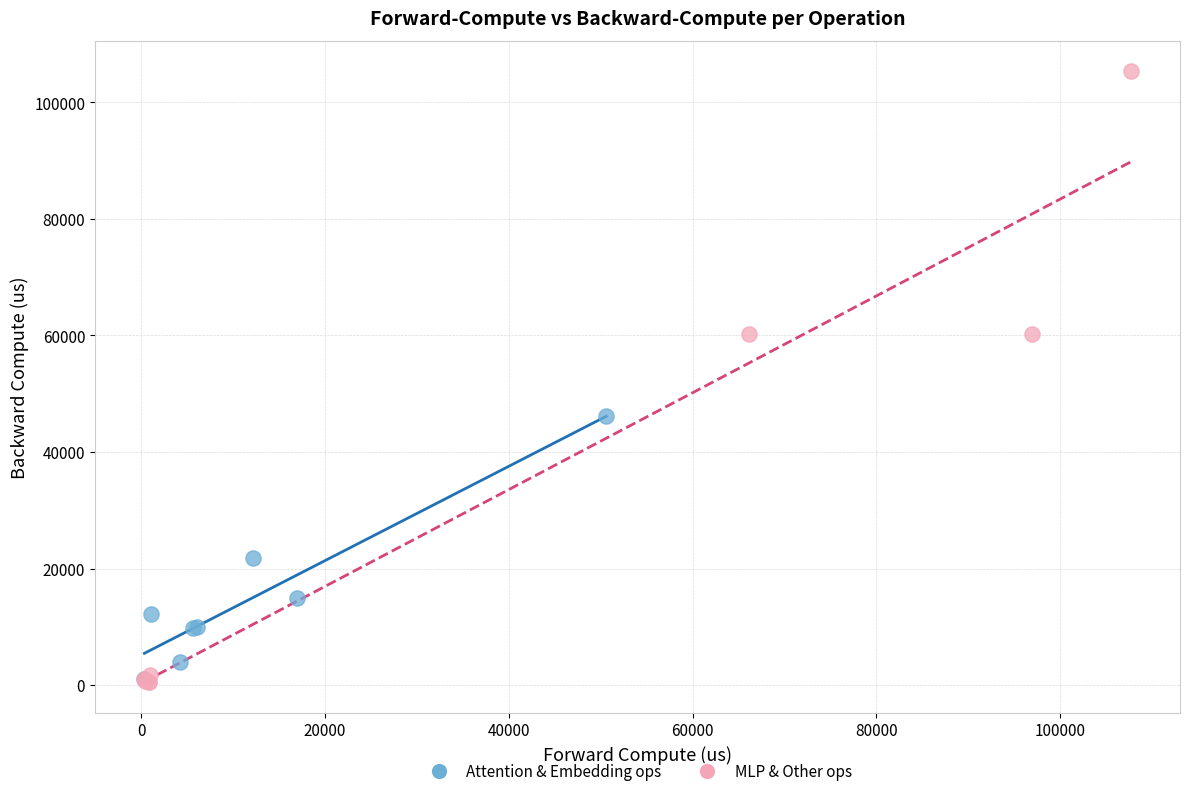

Which series has the widest spread of Y values?

MLP & Other ops